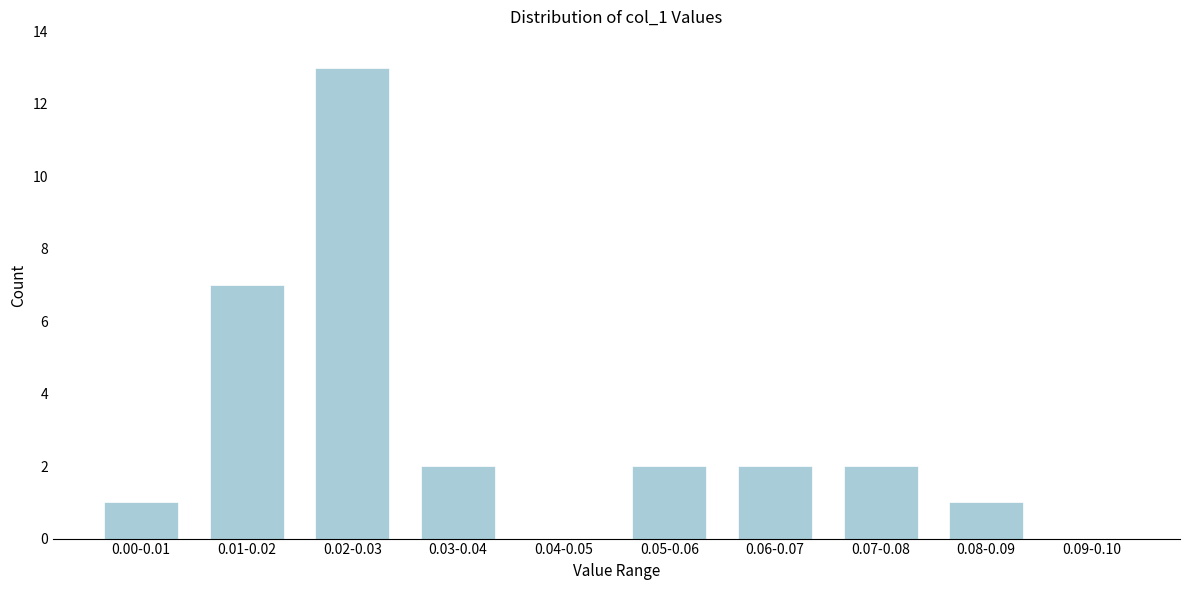

Reading left to right, list all the values displayed in this chart.

0.00-0.01=1	0.01-0.02=7	0.02-0.03=13	0.03-0.04=2	0.04-0.05=0	0.05-0.06=2	0.06-0.07=2	0.07-0.08=2	0.08-0.09=1	0.09-0.10=0